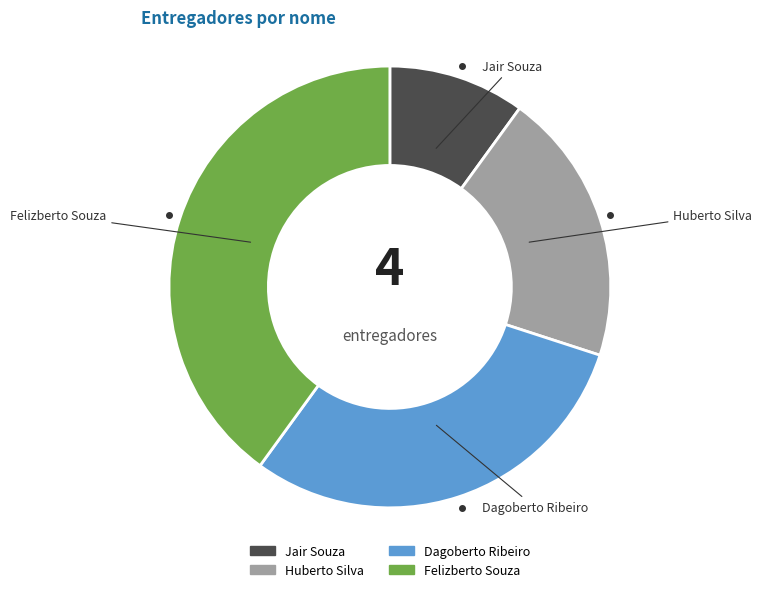

What is the ratio of the value at Jair Souza to the value at Huberto Silva?

0.5